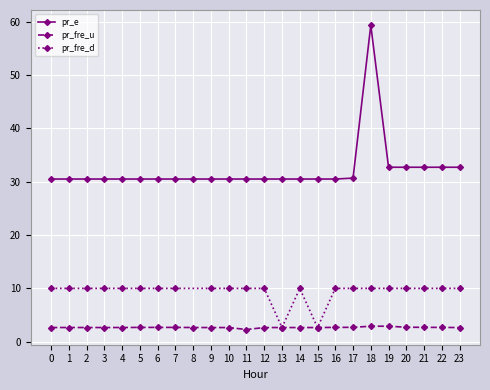

True or false: pr_fre_u and pr_e intersect in this chart.

False